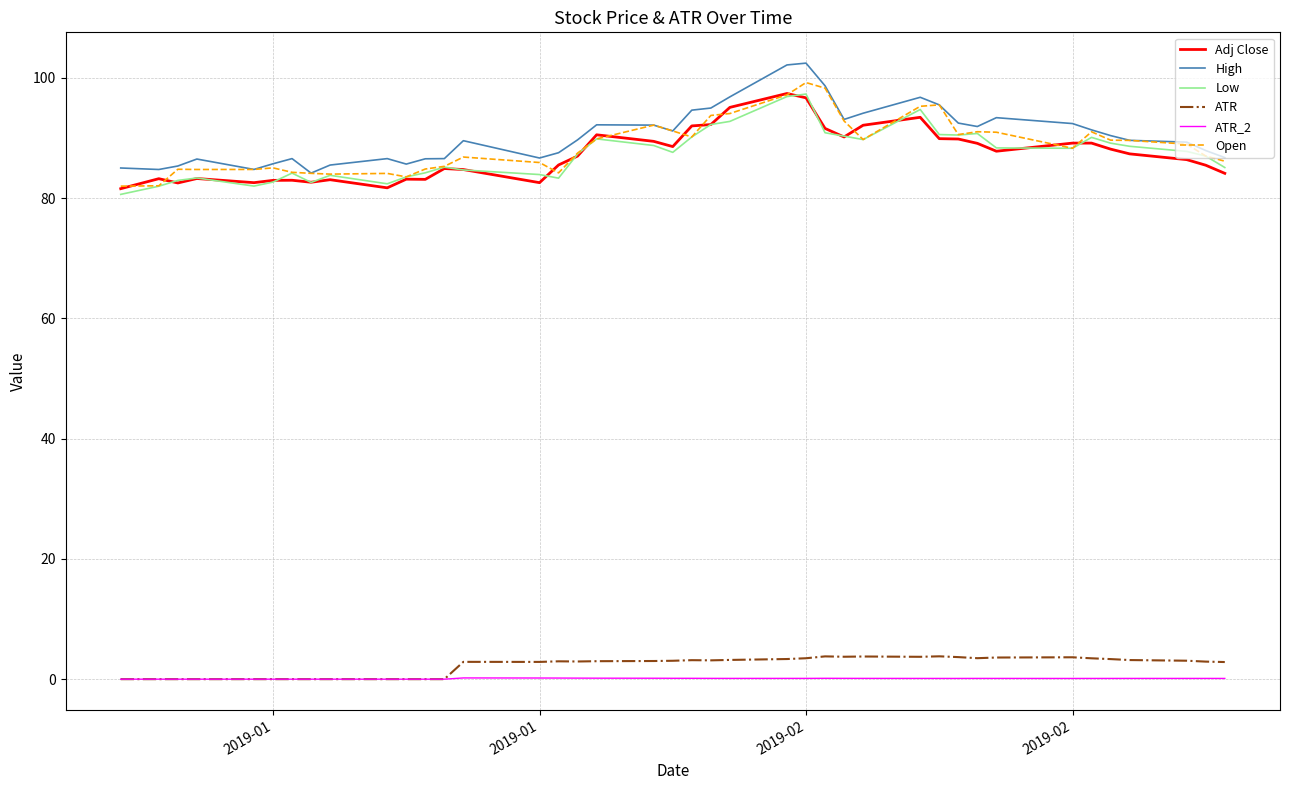

What are all the series names shown in the legend?

Adj Close, High, Low, ATR, ATR_2, Open